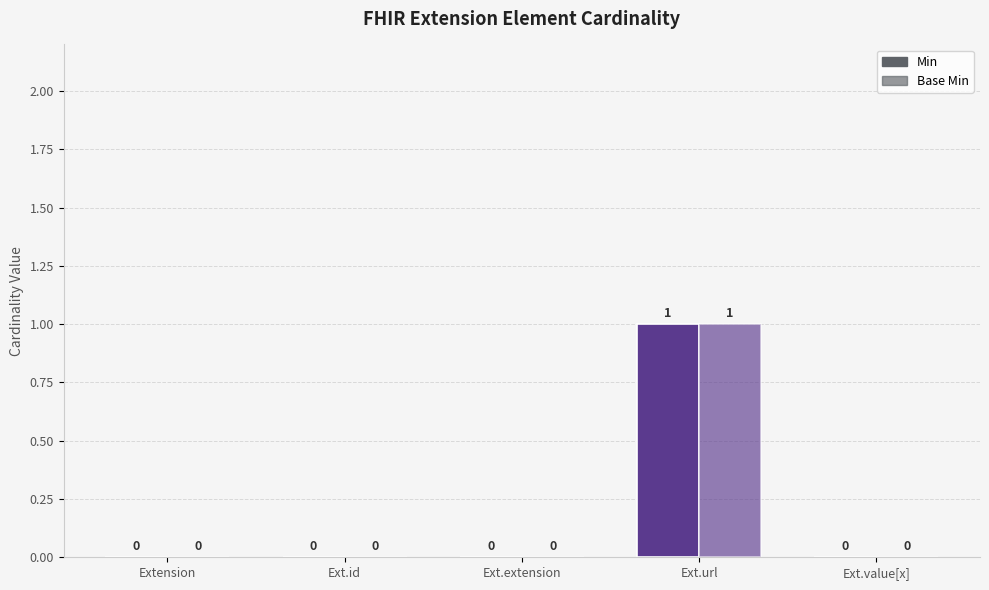

At how many categories does at least one series exceed 0?

1